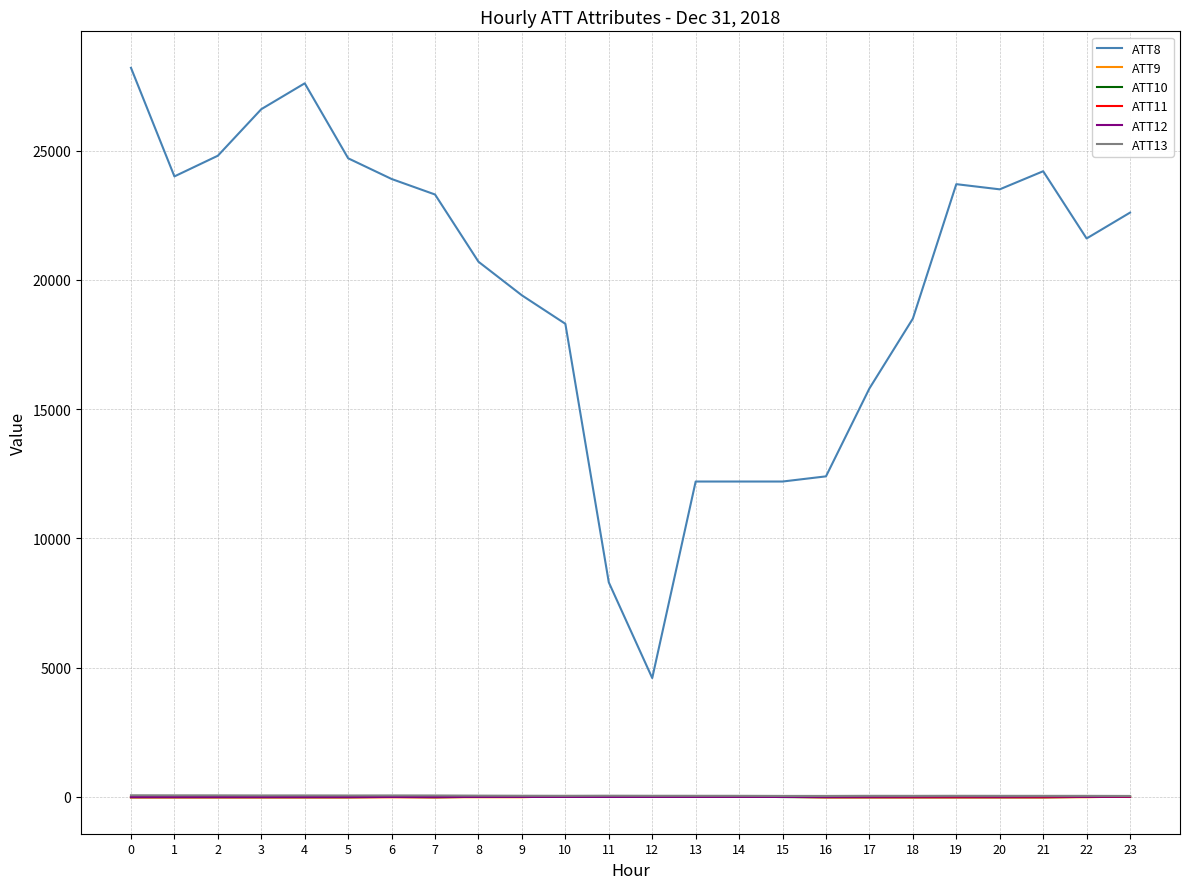

What is the greatest value displayed?

28200.0